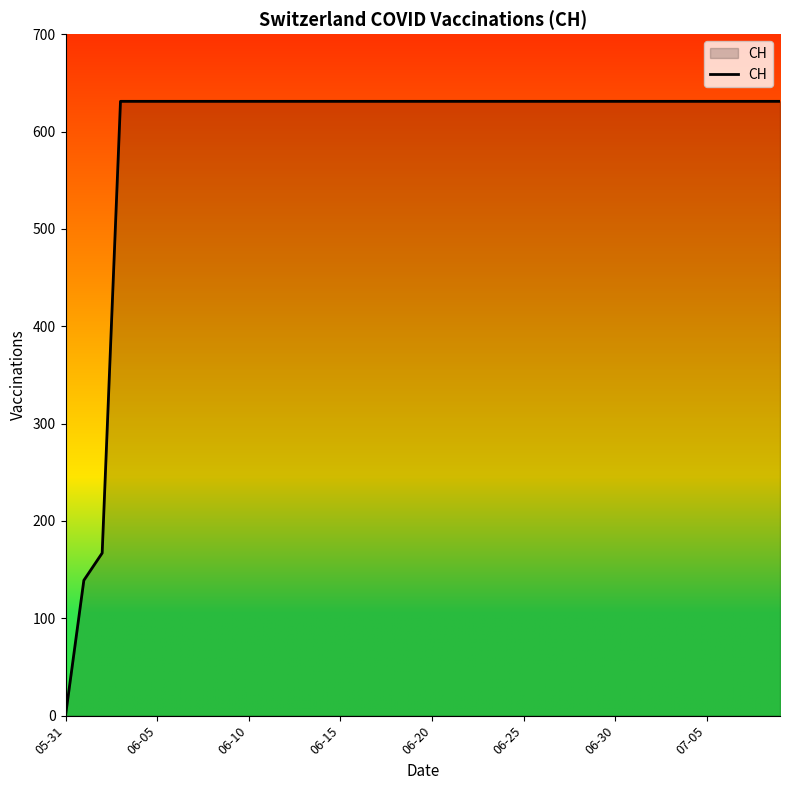

What is the greatest value displayed?

631